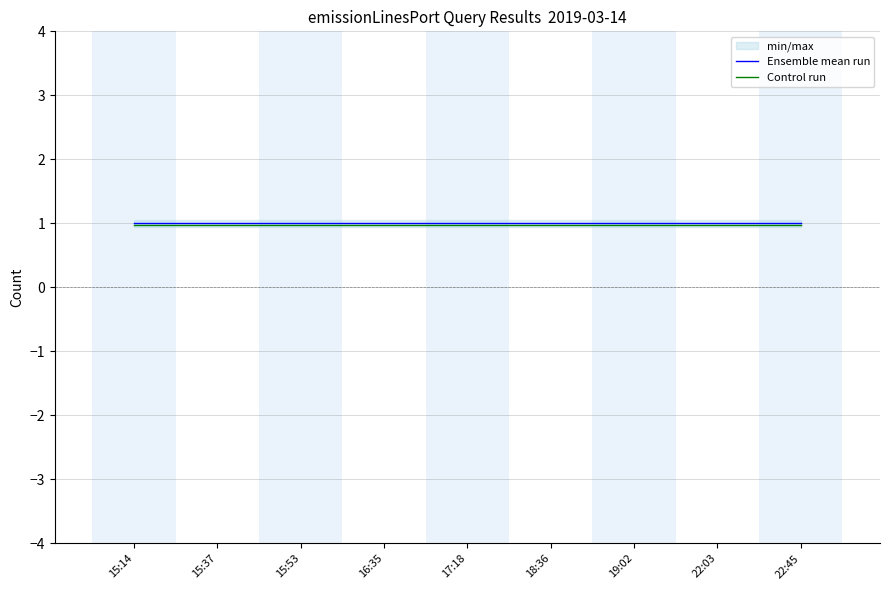

The Control run series shows 1.7 at 22:03. True or false?

False